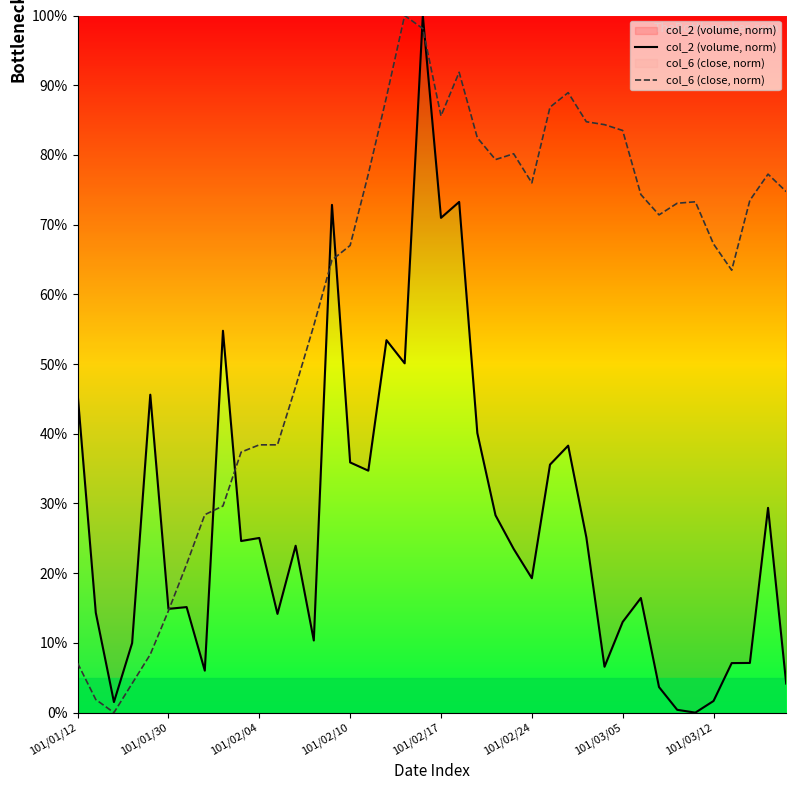

Which series has the widest spread of values?

col_2 (volume, norm)